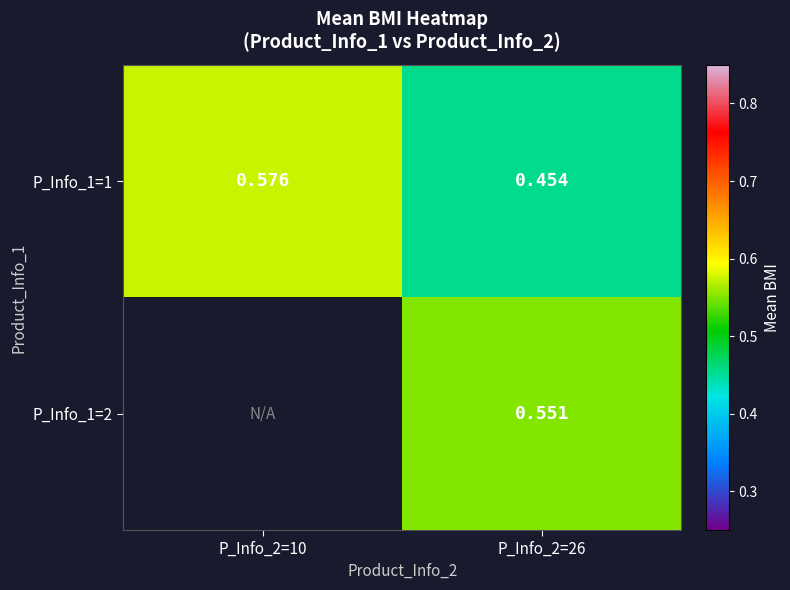

Is the value of P_Info_1=1 at P_Info_2=26 greater than the value of P_Info_1=2 at P_Info_2=26?

No